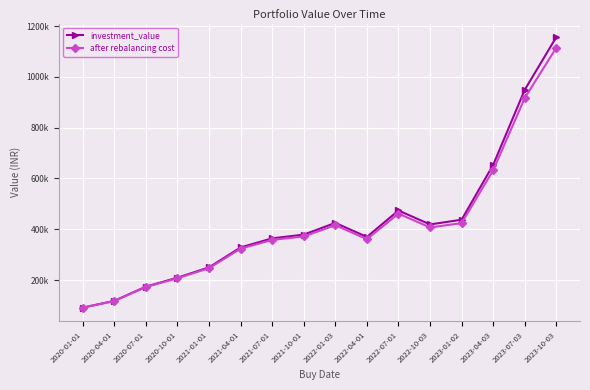

What are all the series names shown in the legend?

investment_value, after rebalancing cost